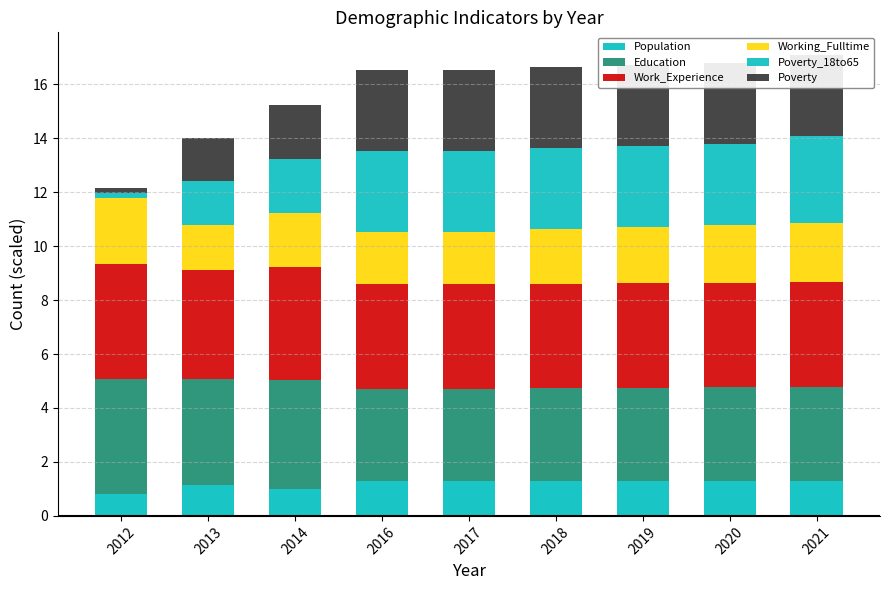

Between 2018 and 2021, which is larger?

2021